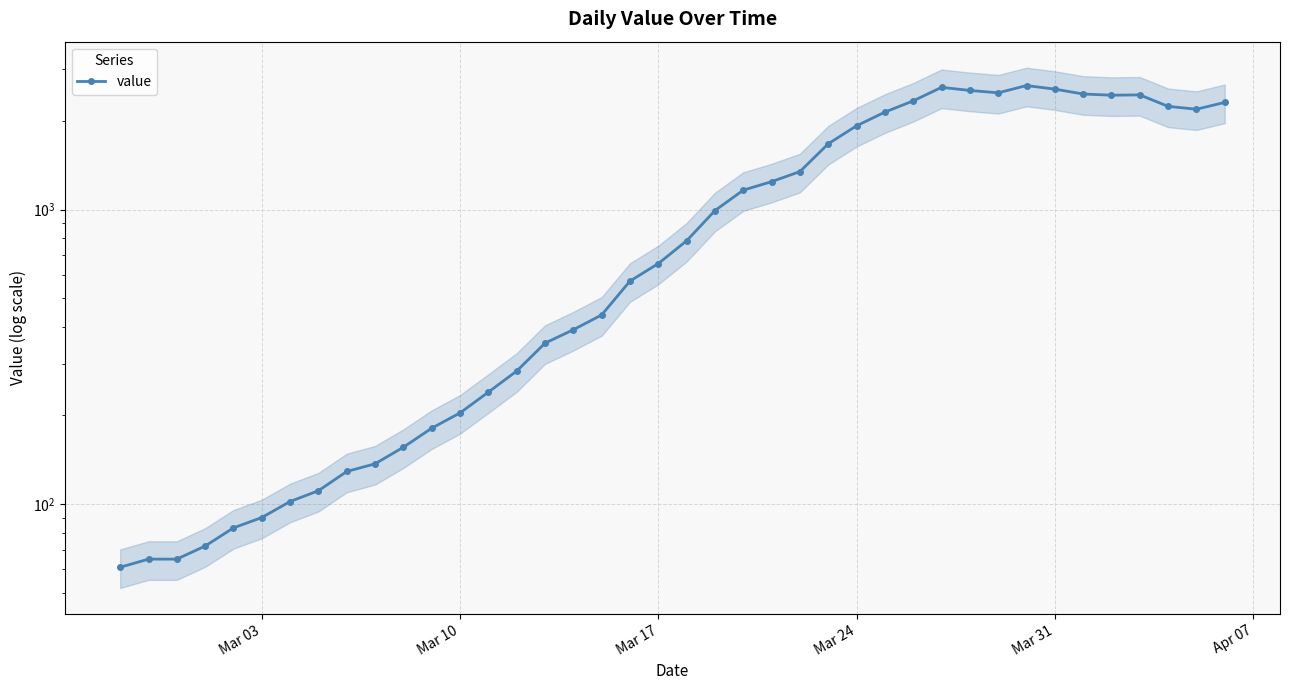

True or false: the data has more than 1 interior local peaks.

True